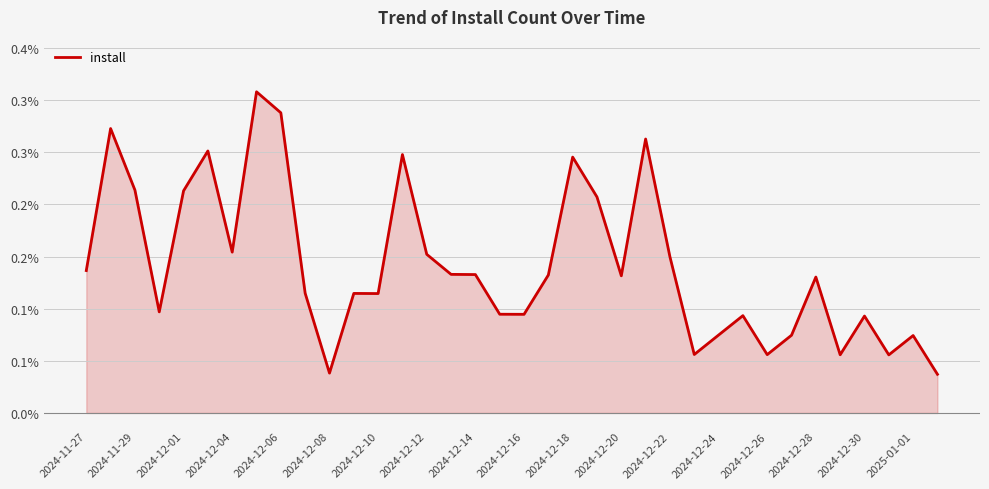

How many lines are shown in the chart?

1